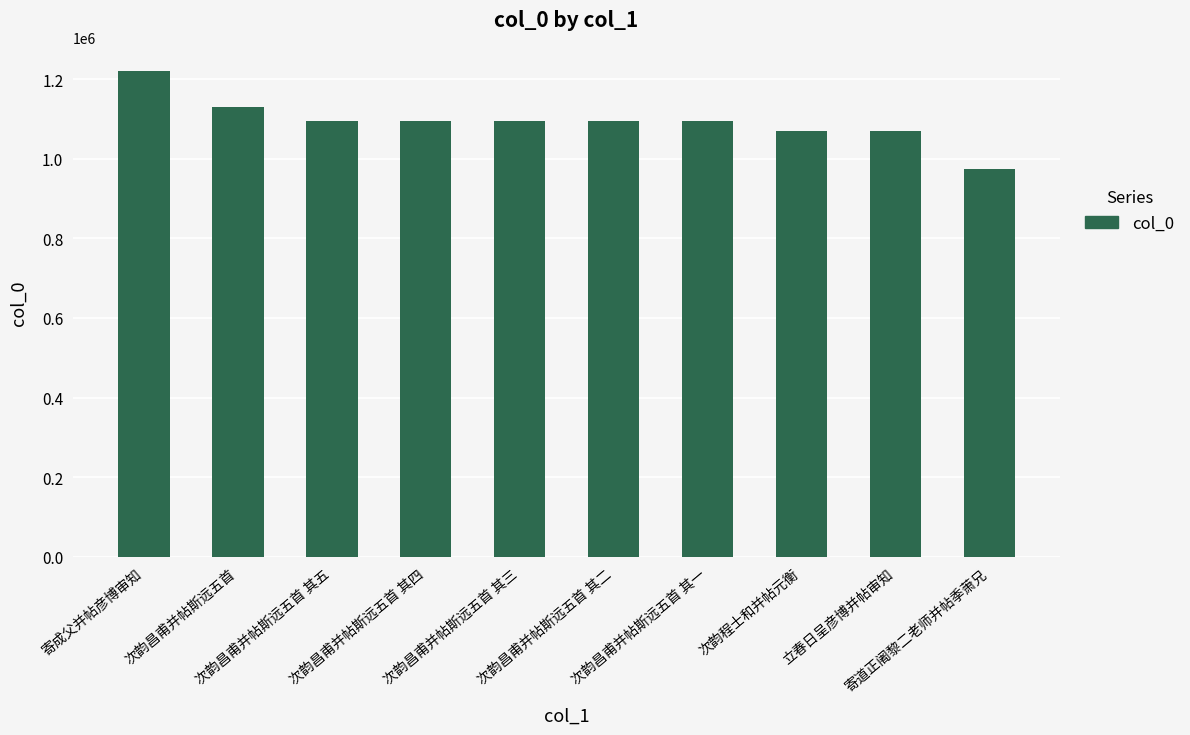

What is the greatest value displayed?

1220105